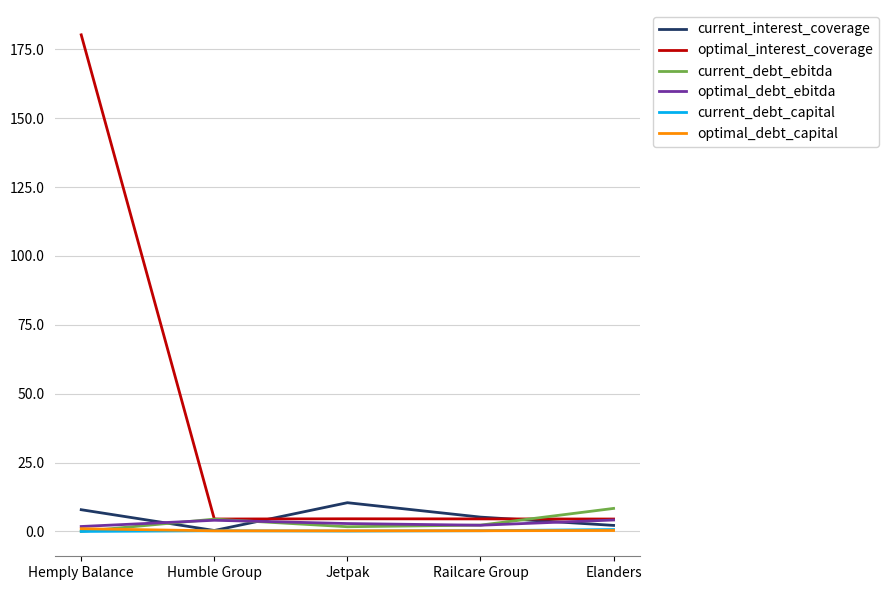

What is the total value across all series at Humble Group?

13.9